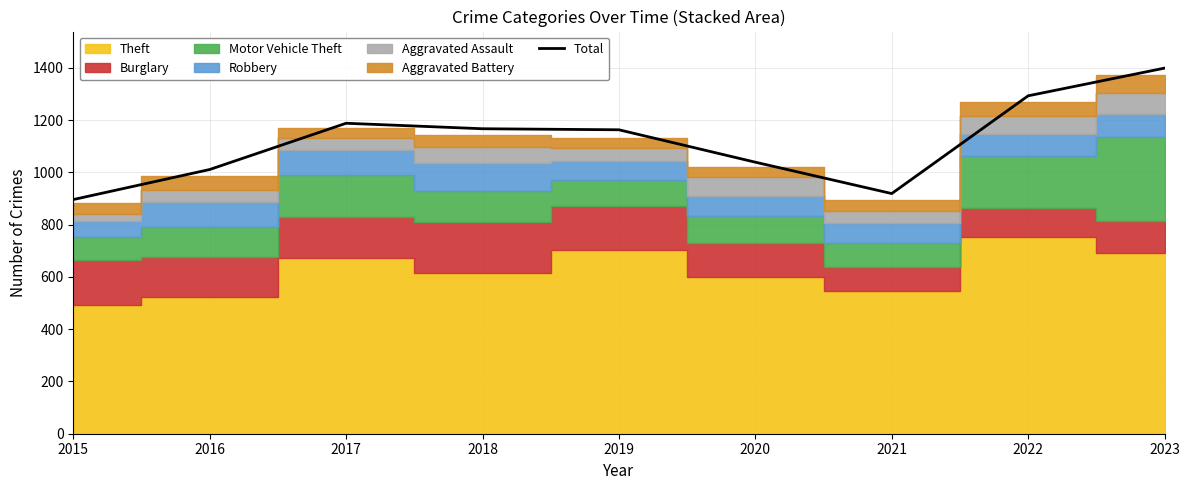

Reading right to left, what are all the values shown in this chart?

2023=1399	2022=1293	2021=919	2020=1039	2019=1163	2018=1167	2017=1188	2016=1011	2015=896